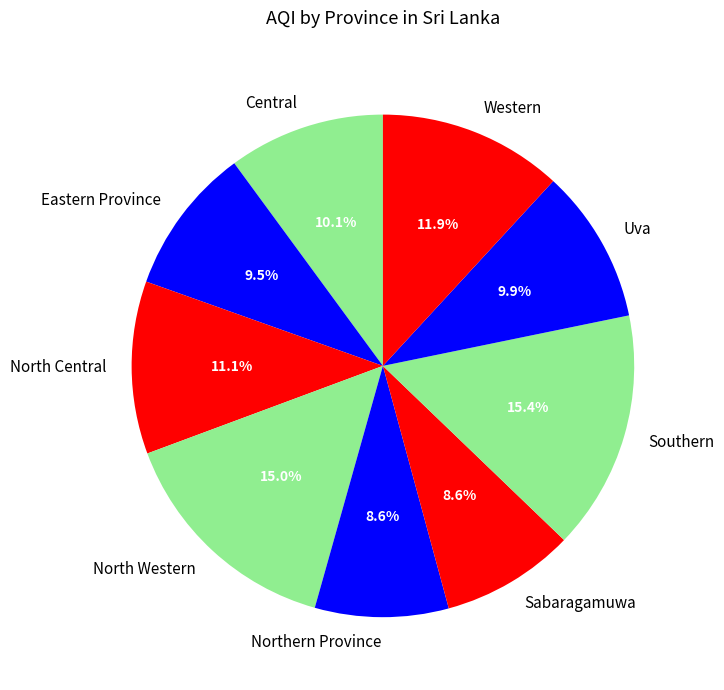

Does North Central account for over 50% of the chart?

No